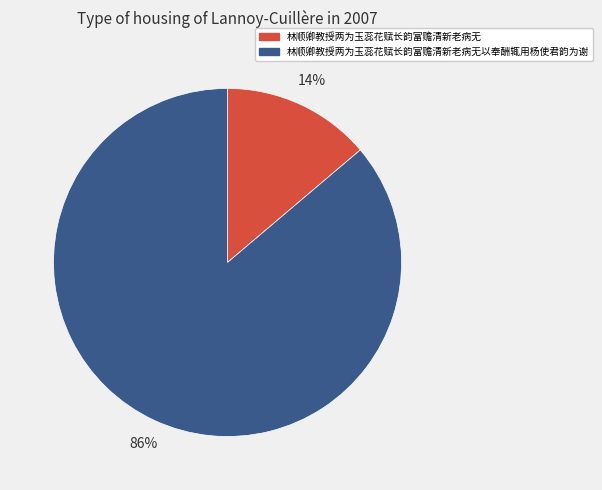

Count the number of slices in the pie.

2